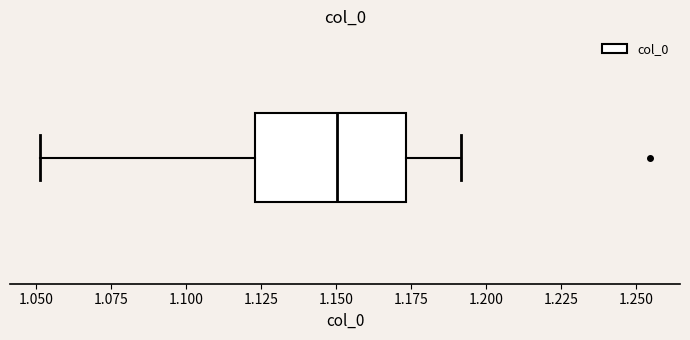

Transcribe this box plot: give where the median line is, the range the box spans, and where the two whiskers end, as read against the x-axis. The values are not printed on the chart, so give them approximately, as read against the axis.

median 1.150, box 1.125 to 1.175, whiskers 1.050 to 1.190